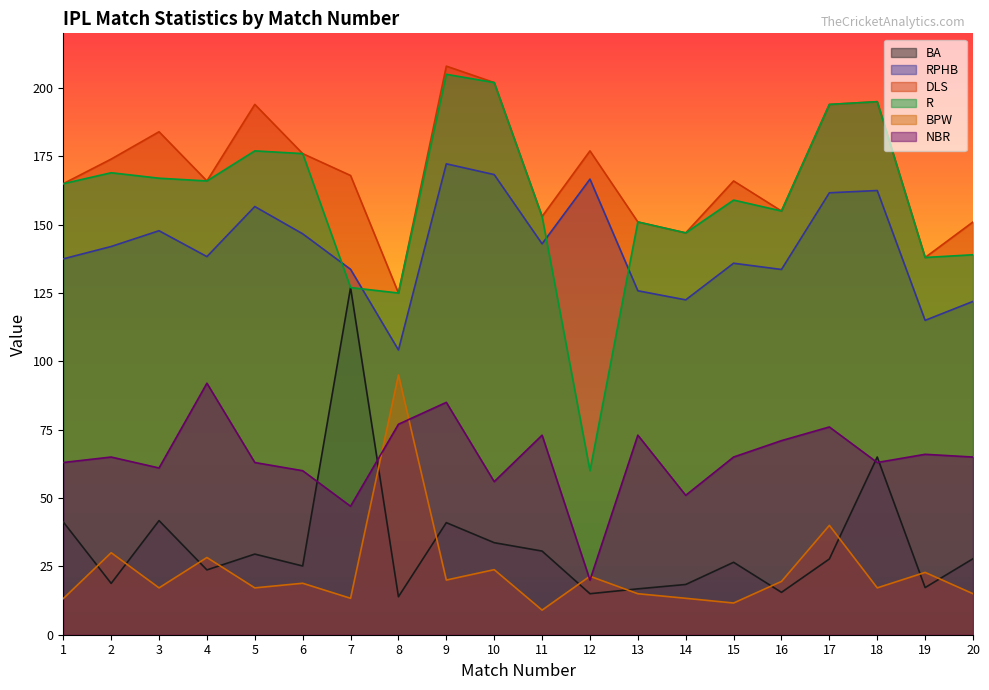

Does the chart display data point markers on the line(s)?

No